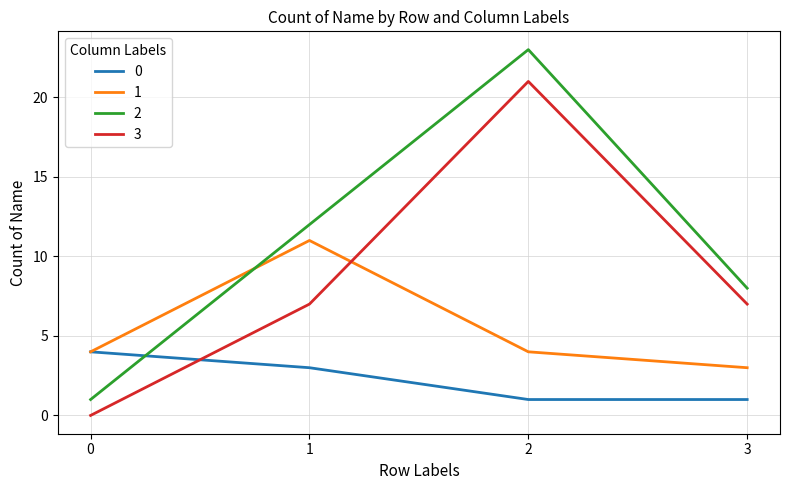

Rank the series by their maximum value, from lowest to highest.

0, 1, 3, 2